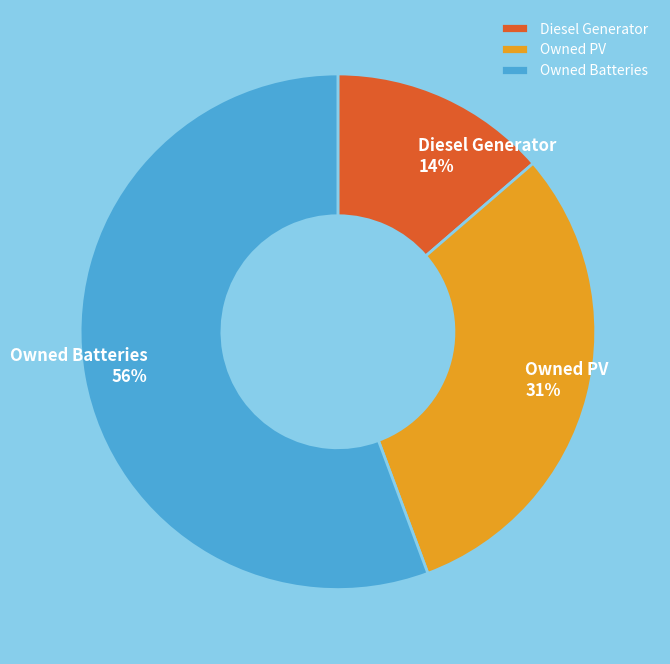

Between Owned Batteries and Owned PV, which is larger?

Owned Batteries